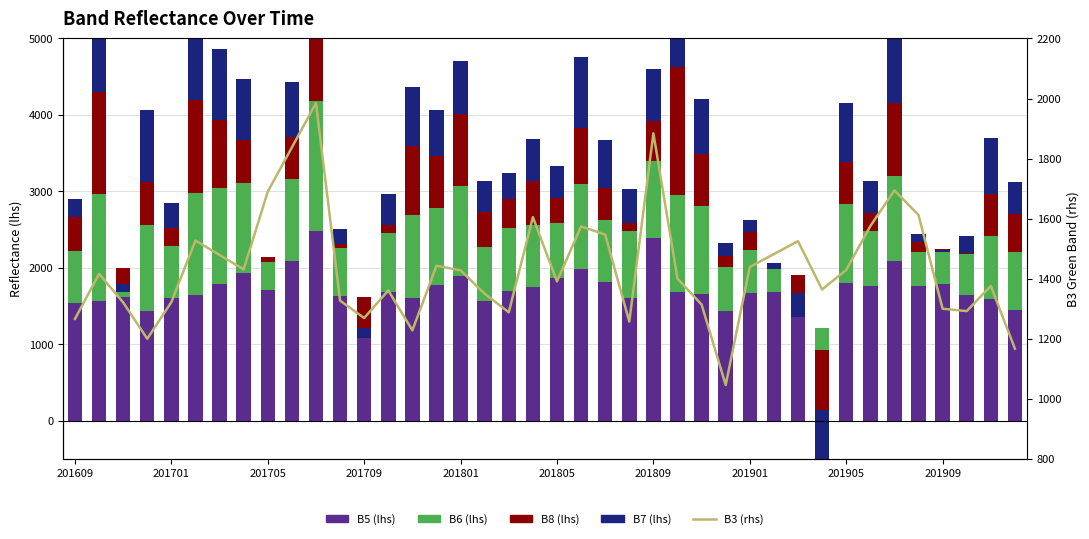

What is the sum of the B3 (rhs) values at 28 and 37?

2731